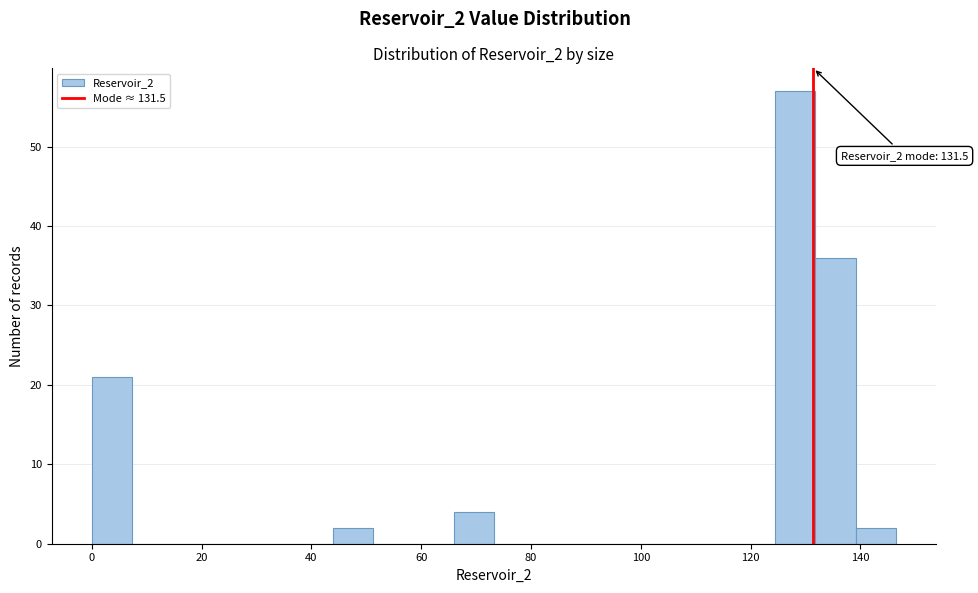

Read against the x-axis, roughly where is the centre of the tallest bar?

128